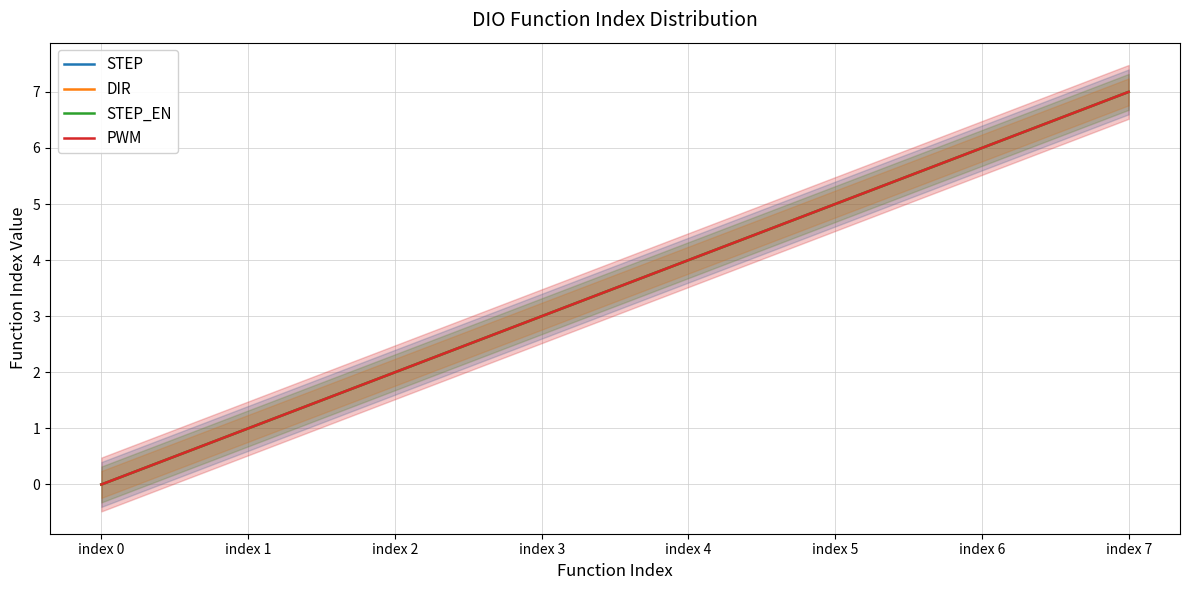

How many data points in STEP_EN are less than 4?

4